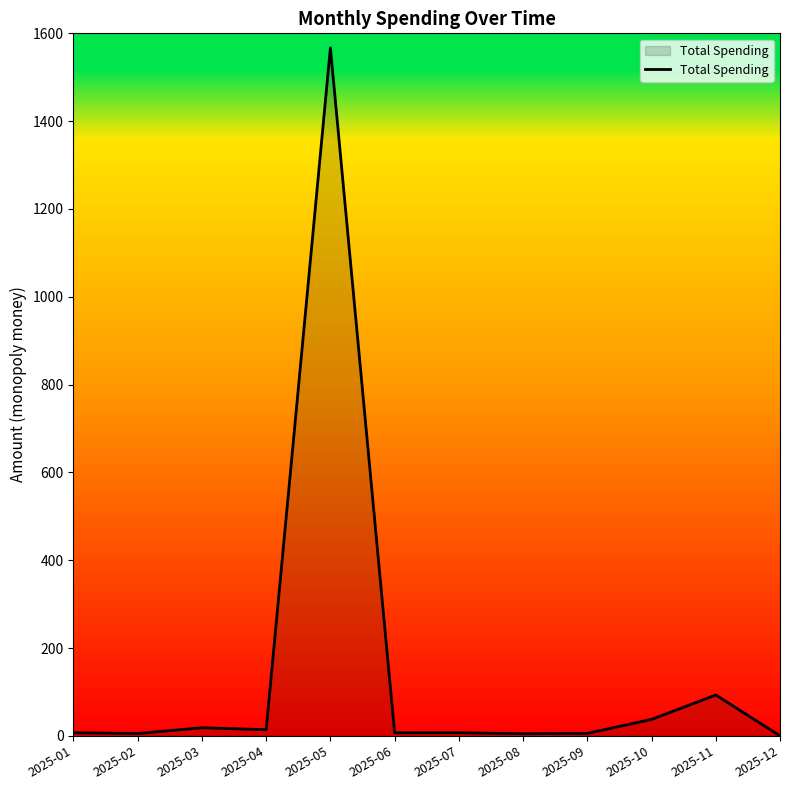

At which label is the value closest to 783?

2025-11